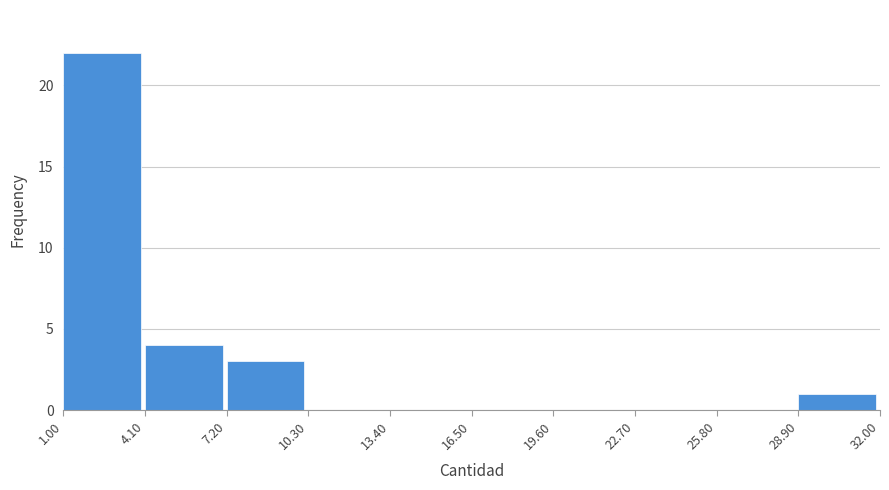

Over which range of the x-axis is the bar tallest?

1.00 to 4.10